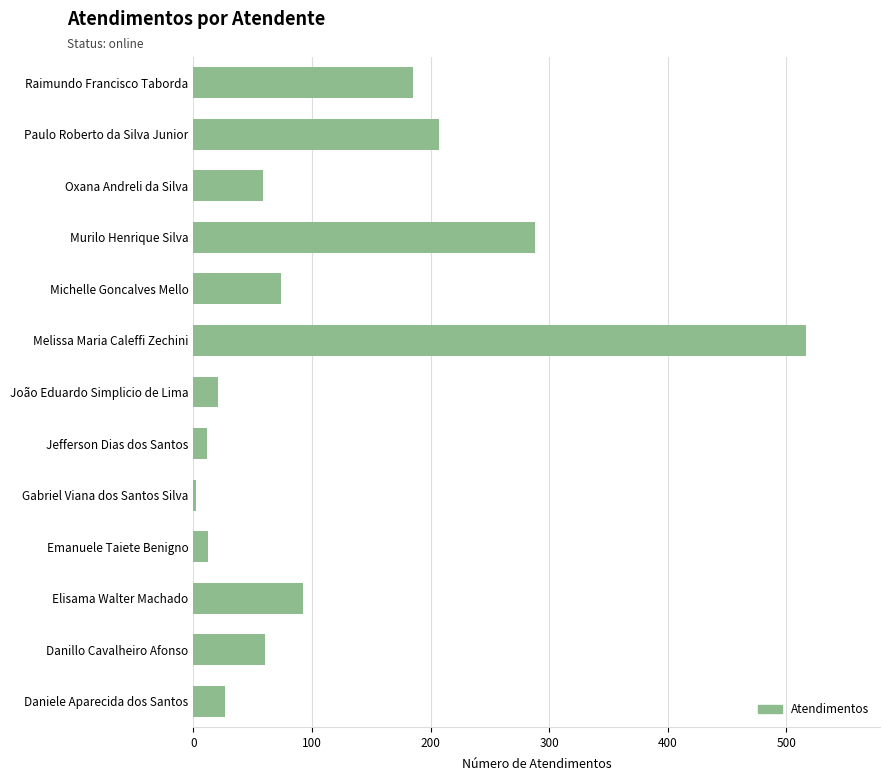

Between Danillo Cavalheiro Afonso and Michelle Goncalves Mello, which is larger?

Michelle Goncalves Mello